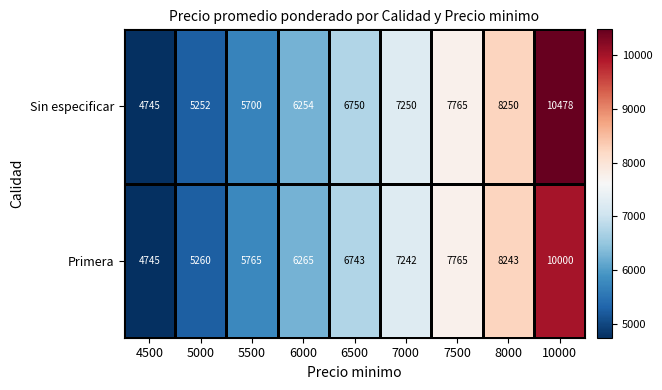

Which series has the widest spread of values?

Sin especificar